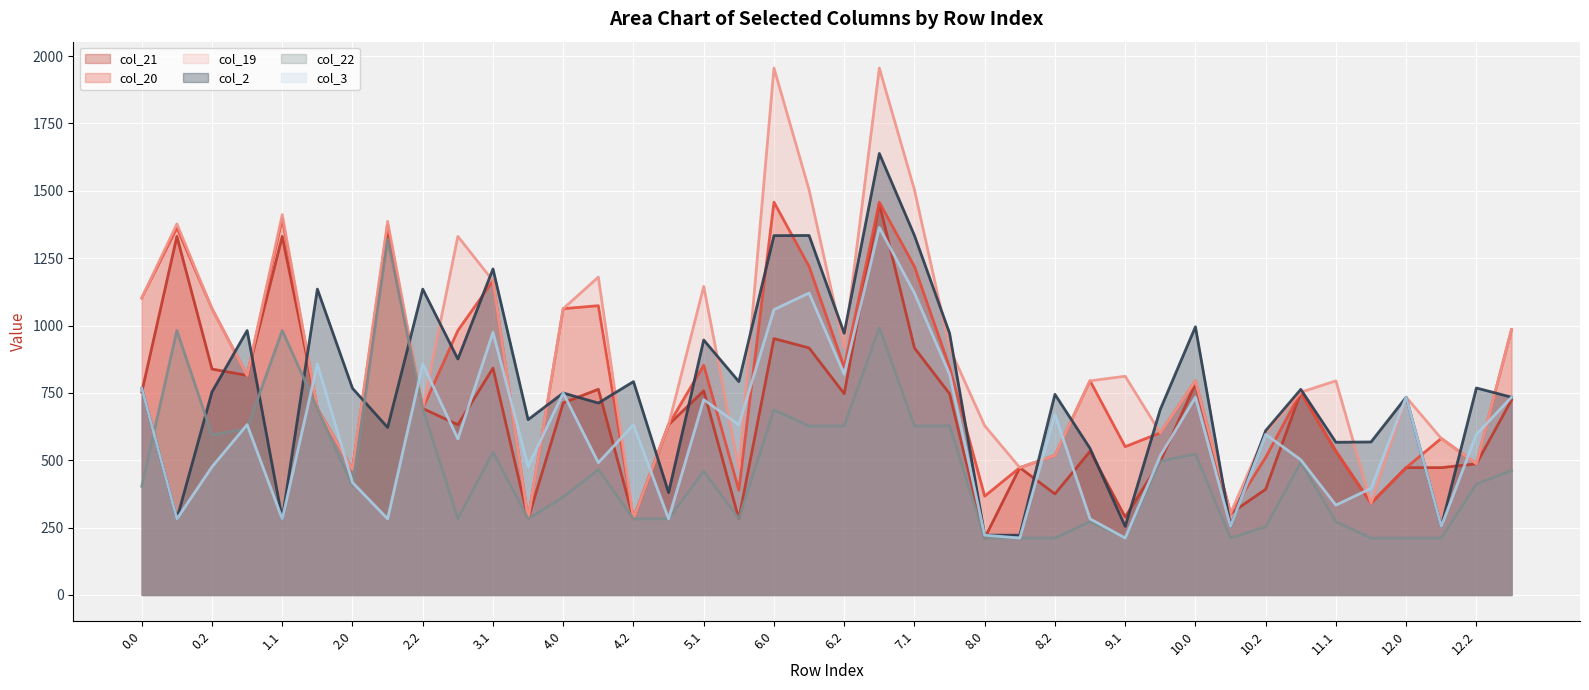

What is the total value across all series at 10.0?

4625.2